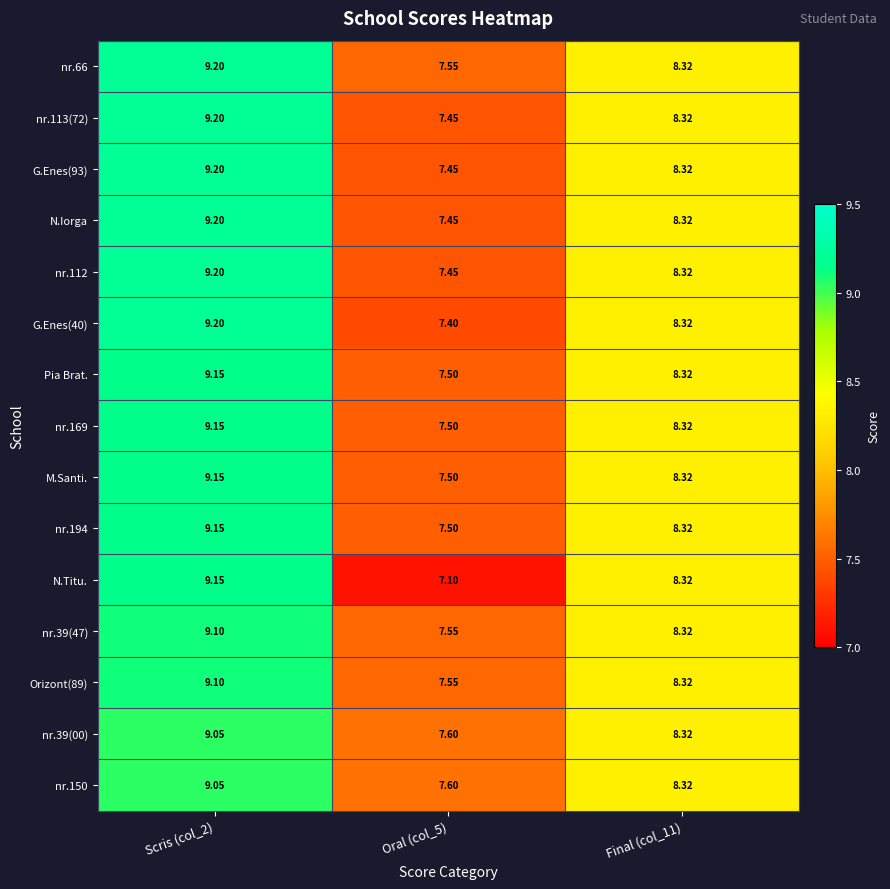

Is the value of Pia Brat. at Oral (col_5) greater than the value of M.Santi. at Final (col_11)?

No